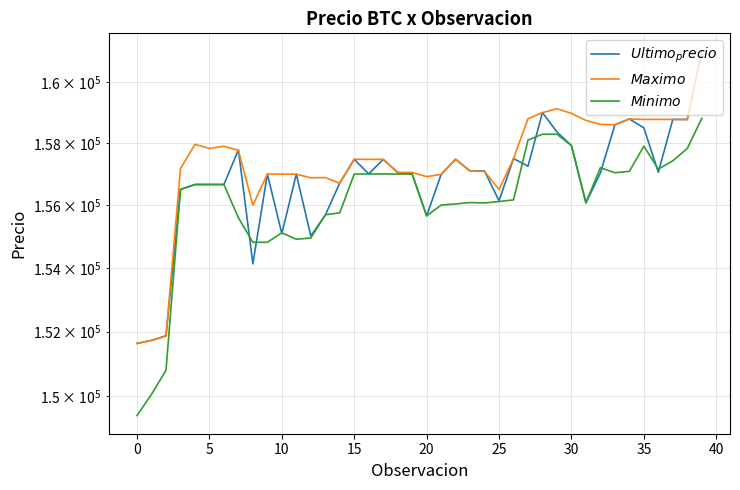

After their last crossing, which series has the higher values: $Ultimo_precio$ or $Minimo$?

$Ultimo_precio$